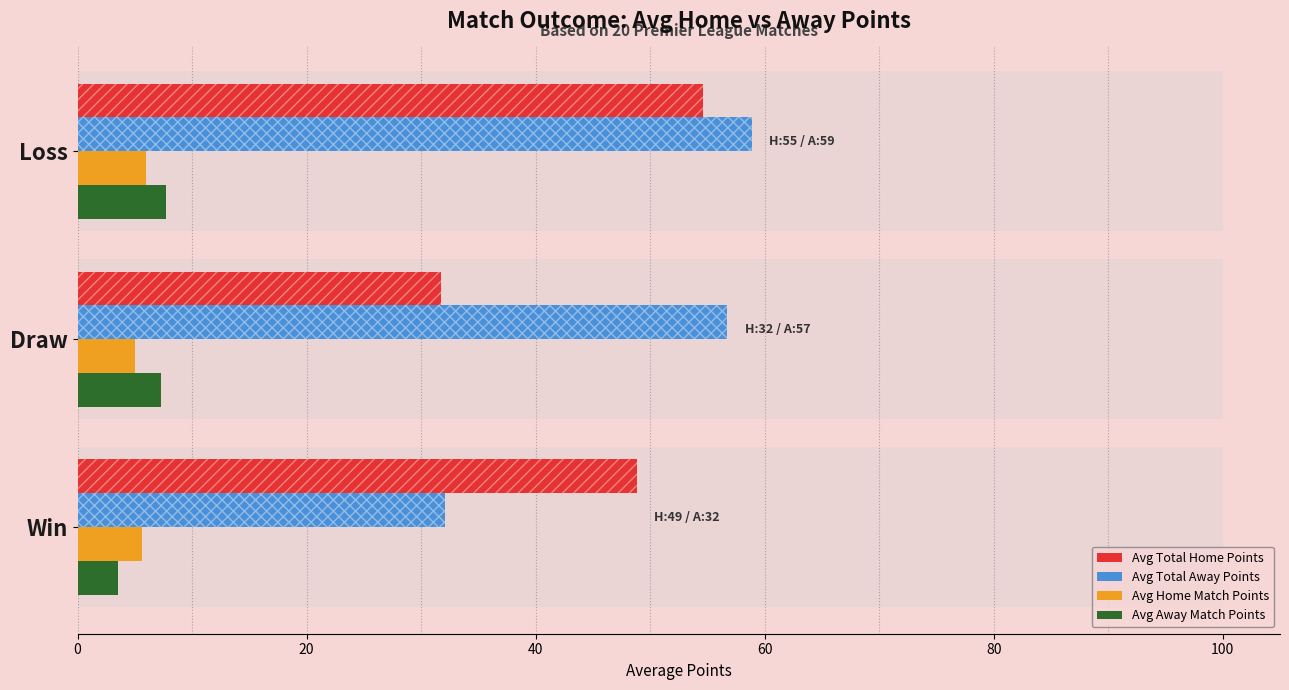

What is the approximate value of Avg Home Match Points at Win?

5.6